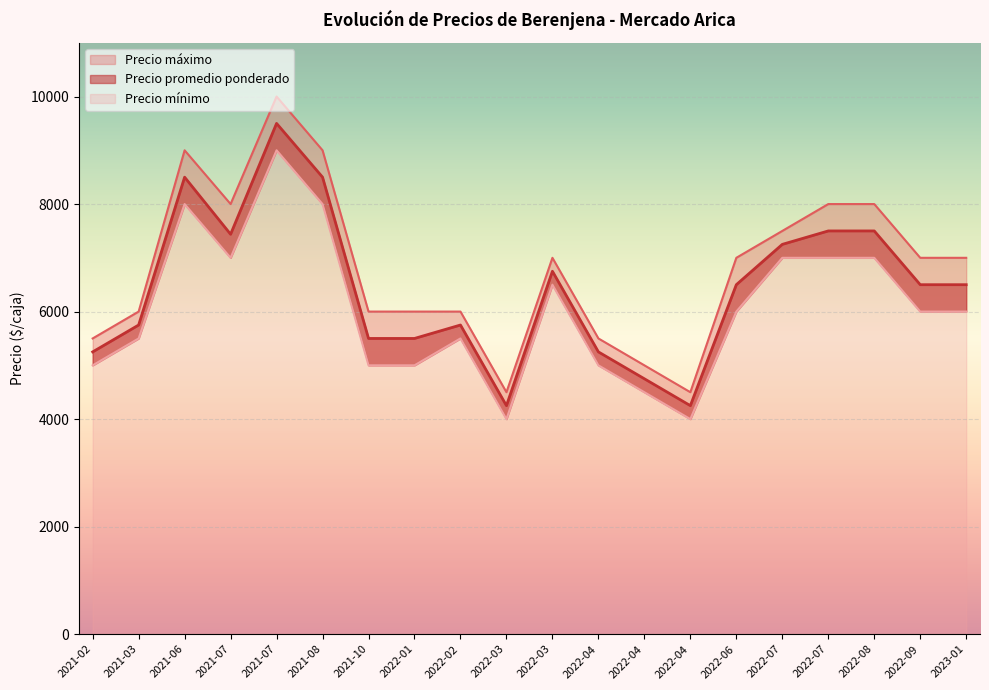

True or false: Precio máximo and Precio promedio ponderado cross at least once.

False